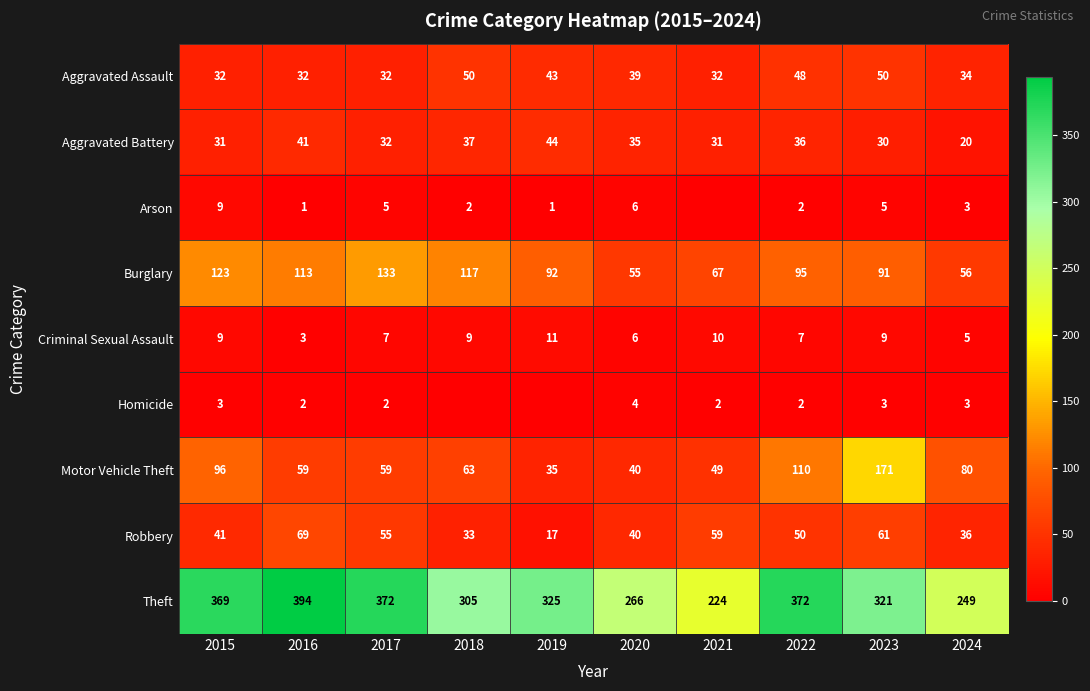

What is the minimum value for Theft?

224